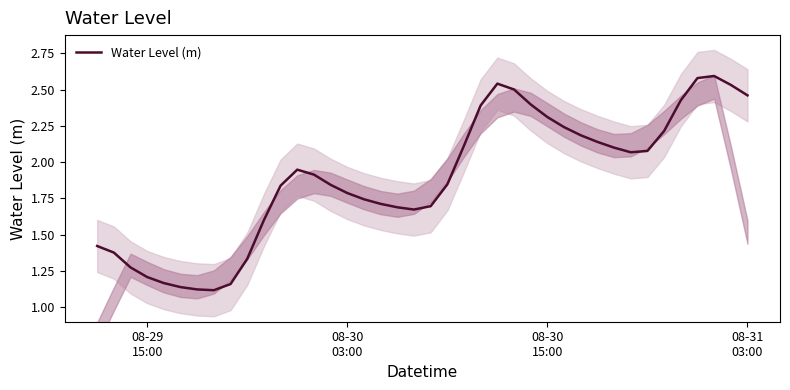

Is it true that the value at 08-30 03:00 is 2.4?

False